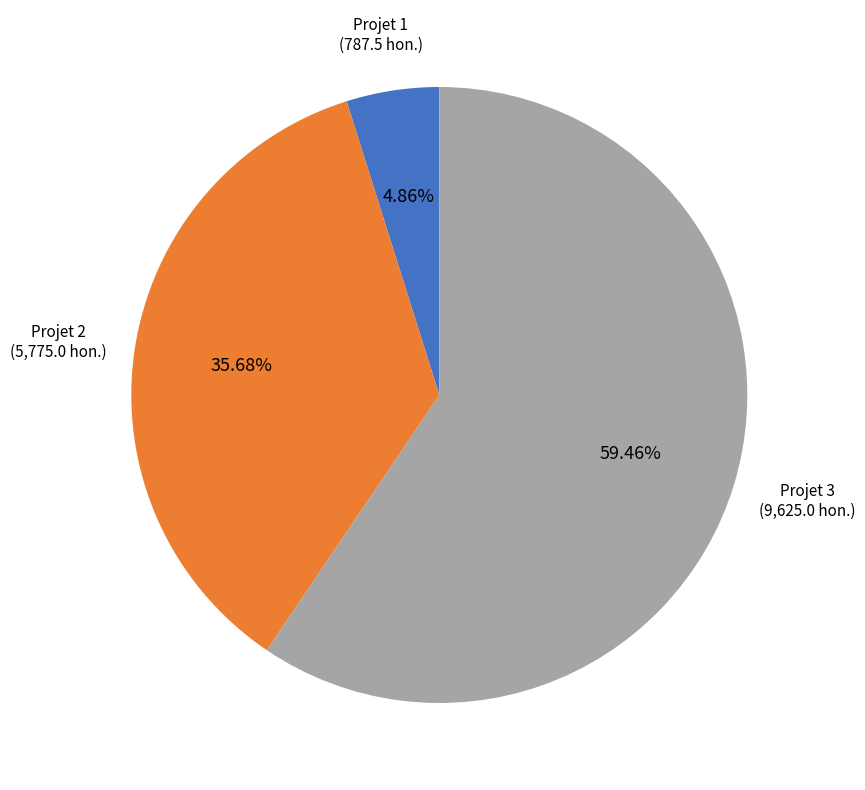

Count the number of slices in the pie.

3